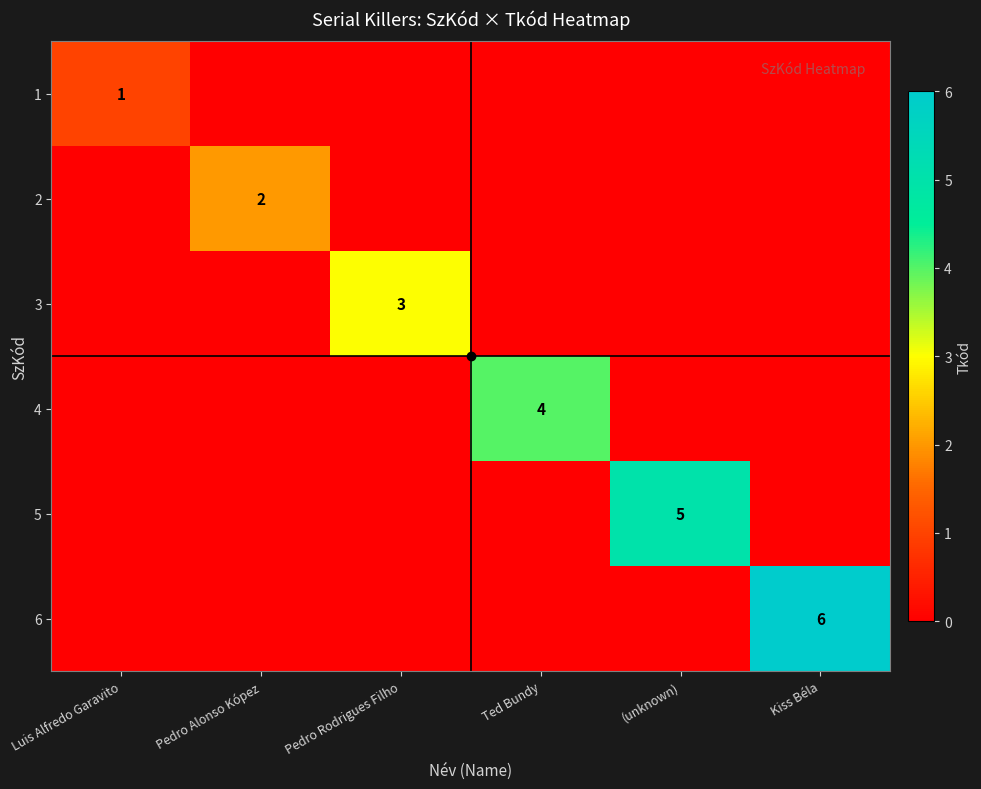

What is the maximum value shown in the chart?

6